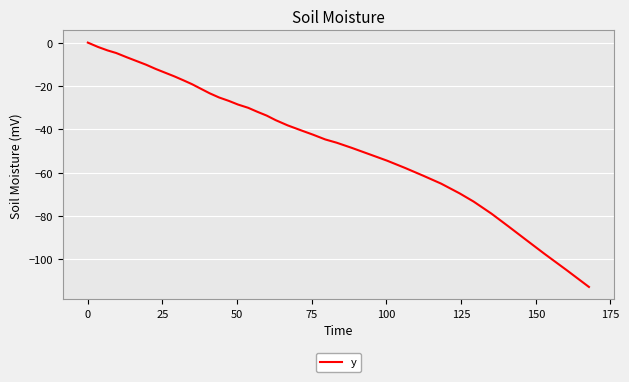

How many lines are shown in the chart?

1